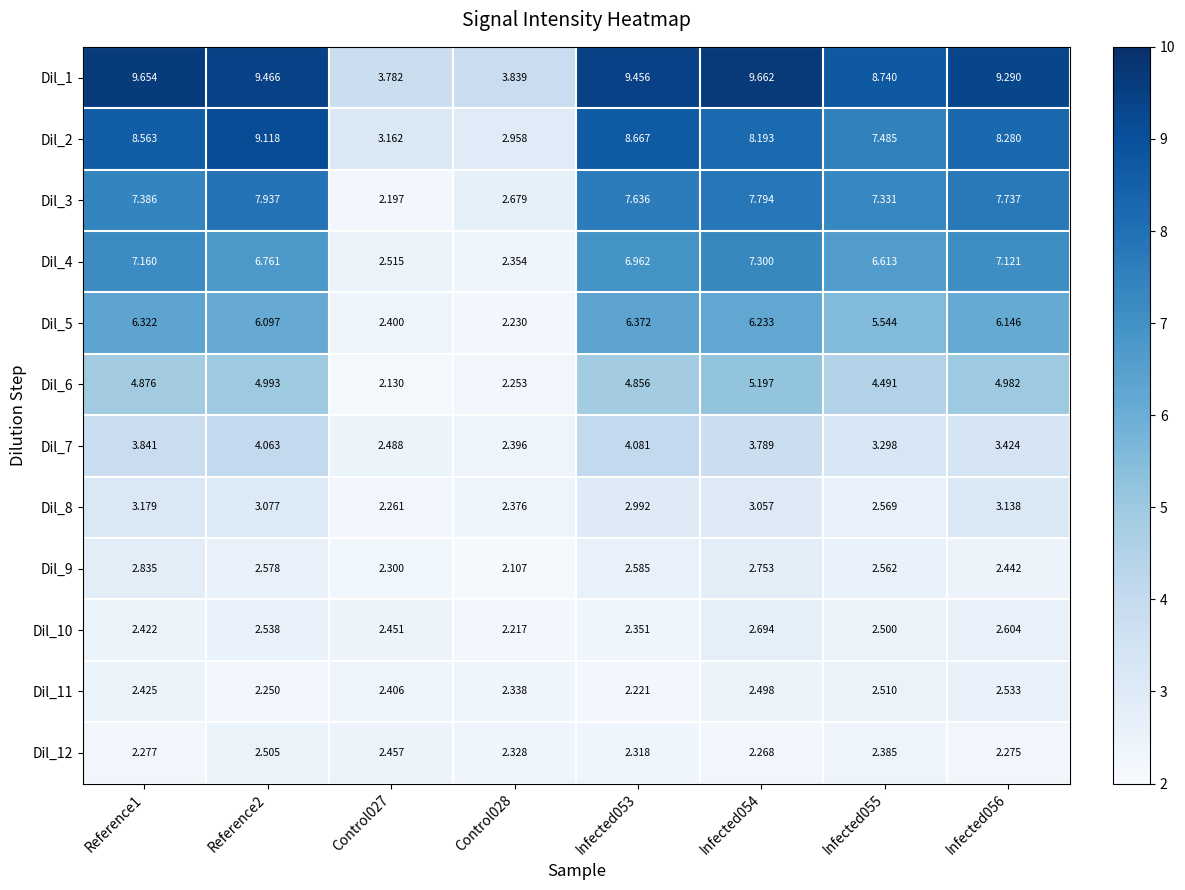

Is the value of Dil_10 at Reference1 greater than the value of Dil_2 at Infected056?

No